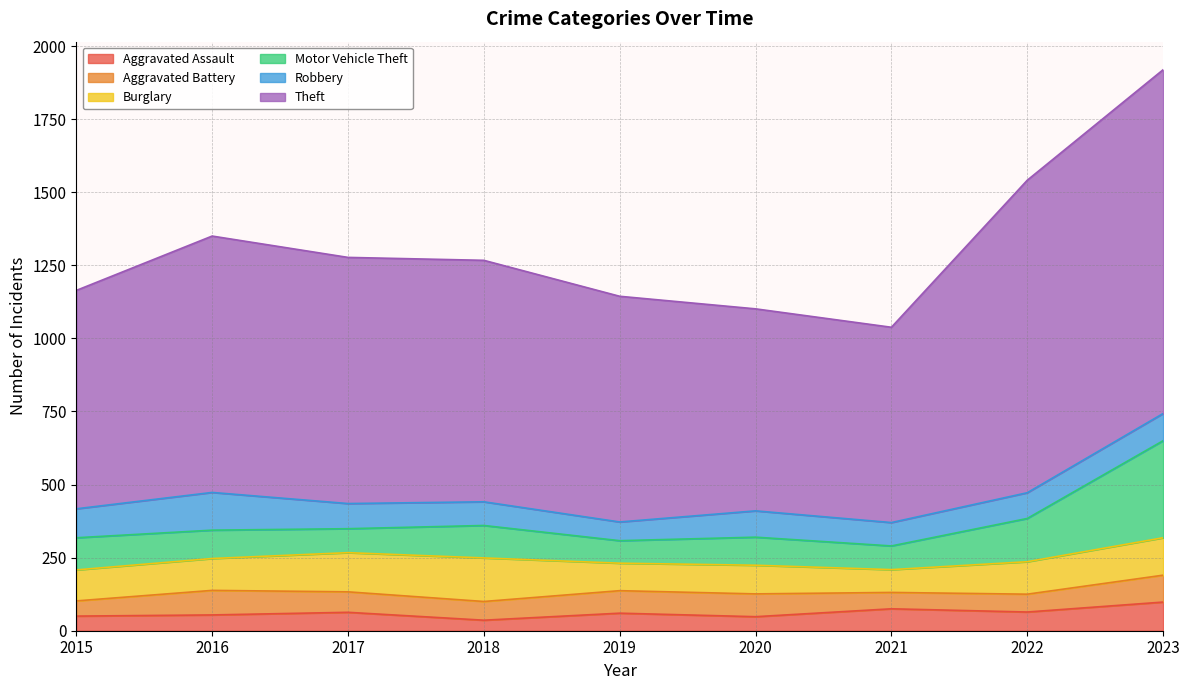

Is the value of Motor Vehicle Theft at 2022 greater than the value of Robbery at 2023?

Yes